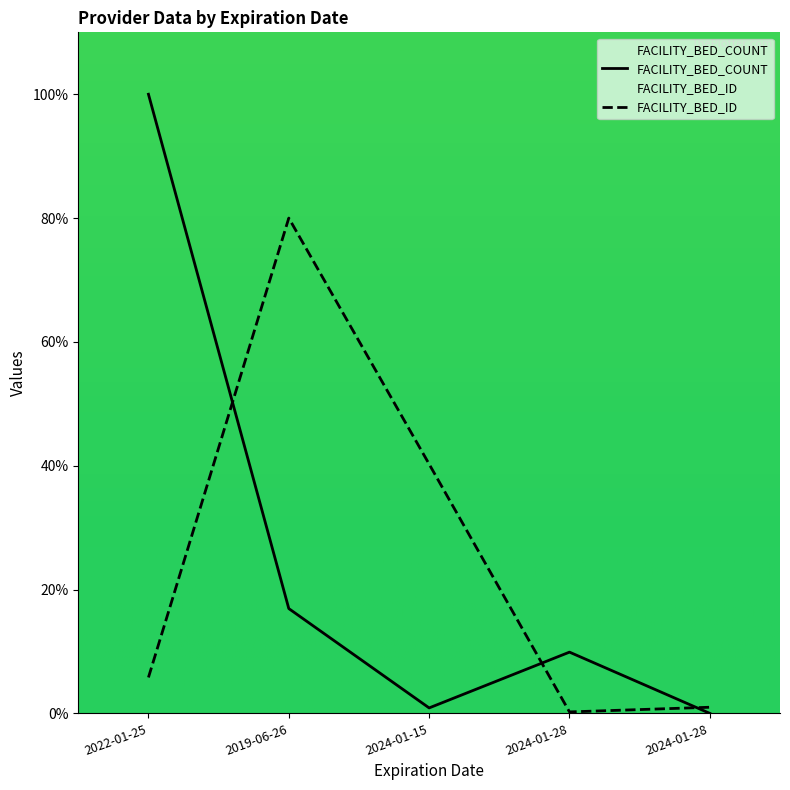

What is the change in value from 2024-01-28 to 2024-01-28?

-9.9